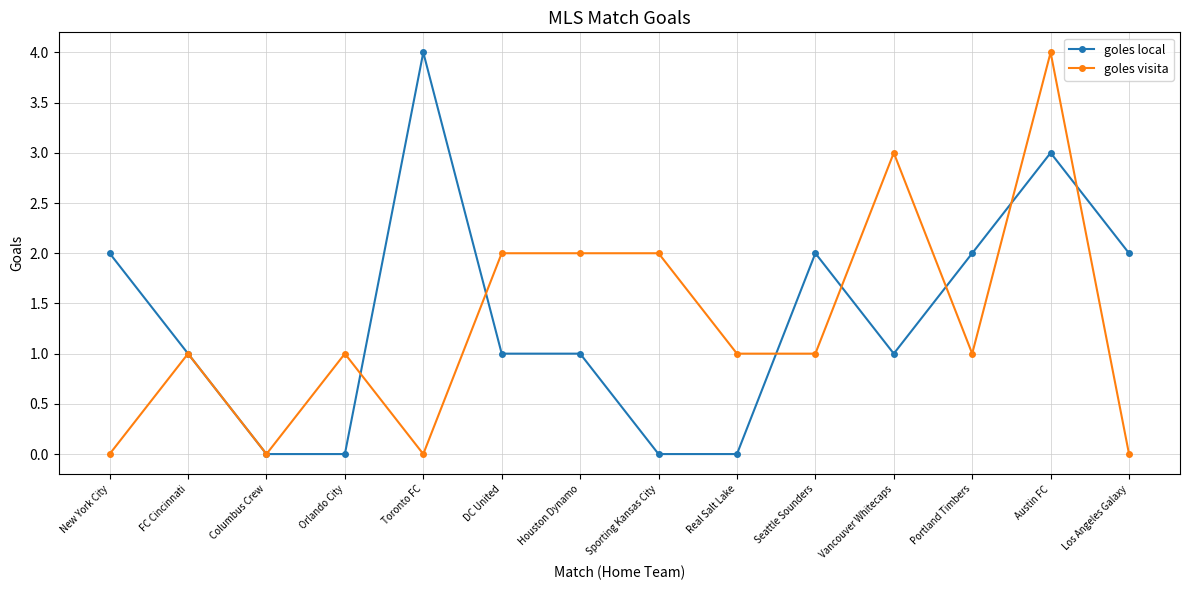

Count the number of data series in this chart.

2